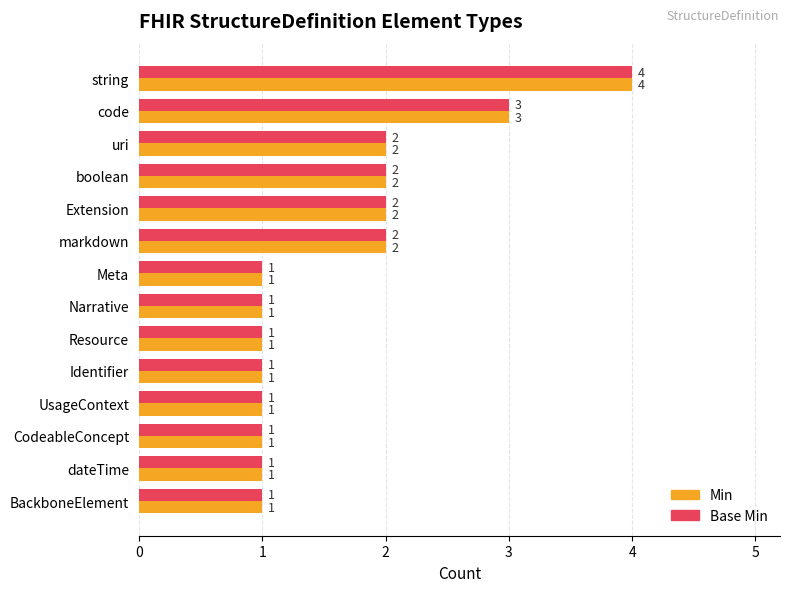

What is the greatest value displayed?

4